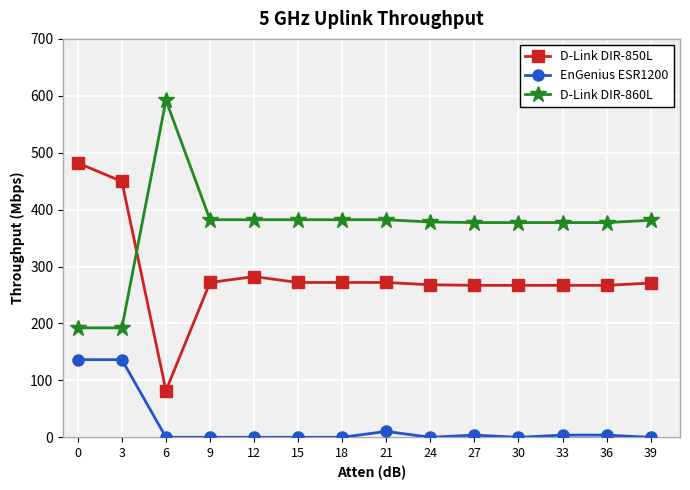

What is the value of the D-Link DIR-860L point at the 10th from the left?

377.3